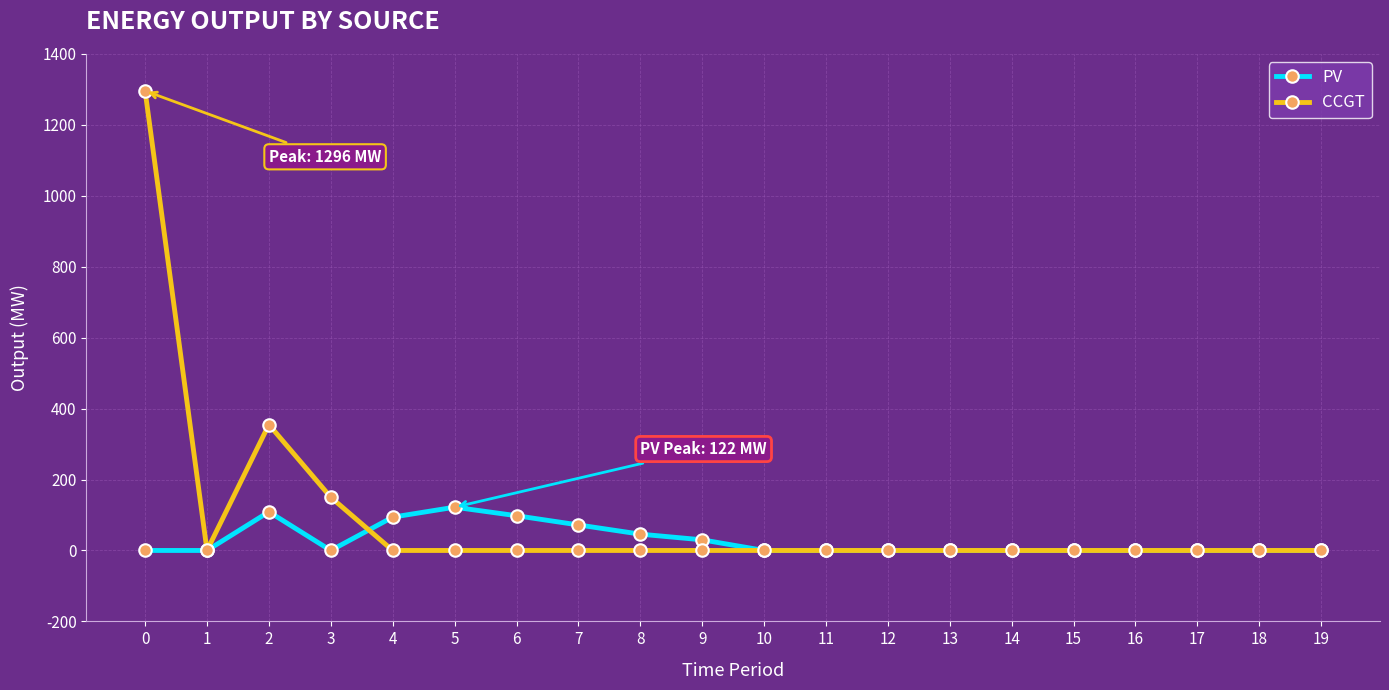

List the series in order of their peak value, highest first.

CCGT, PV